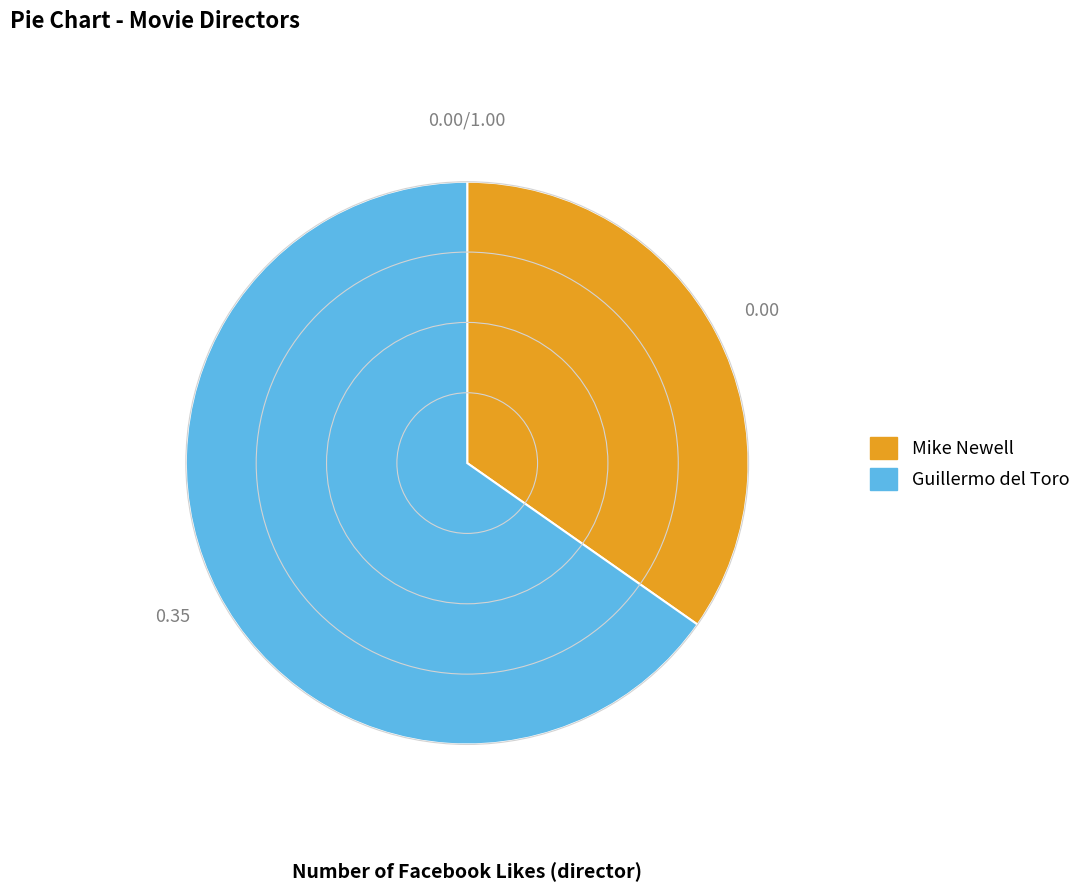

Rank the categories by value from lowest to highest.

Mike Newell, Guillermo del Toro